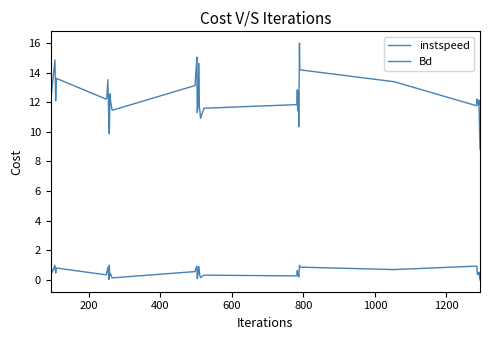

Does the chart display data point markers on the line(s)?

No